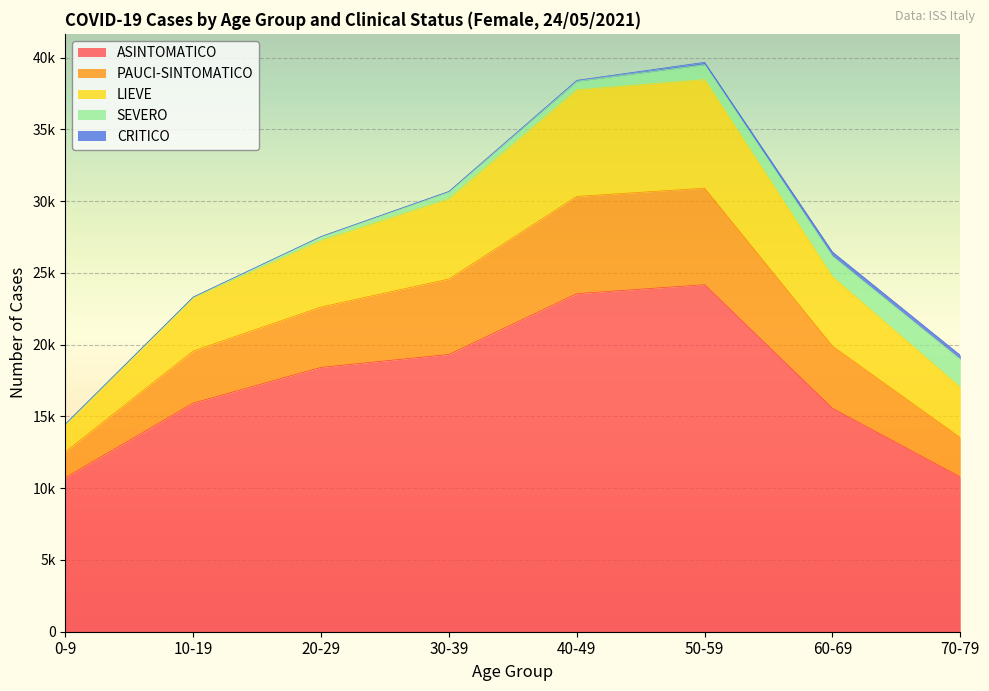

True or false: ASINTOMATICO and LIEVE intersect in this chart.

False